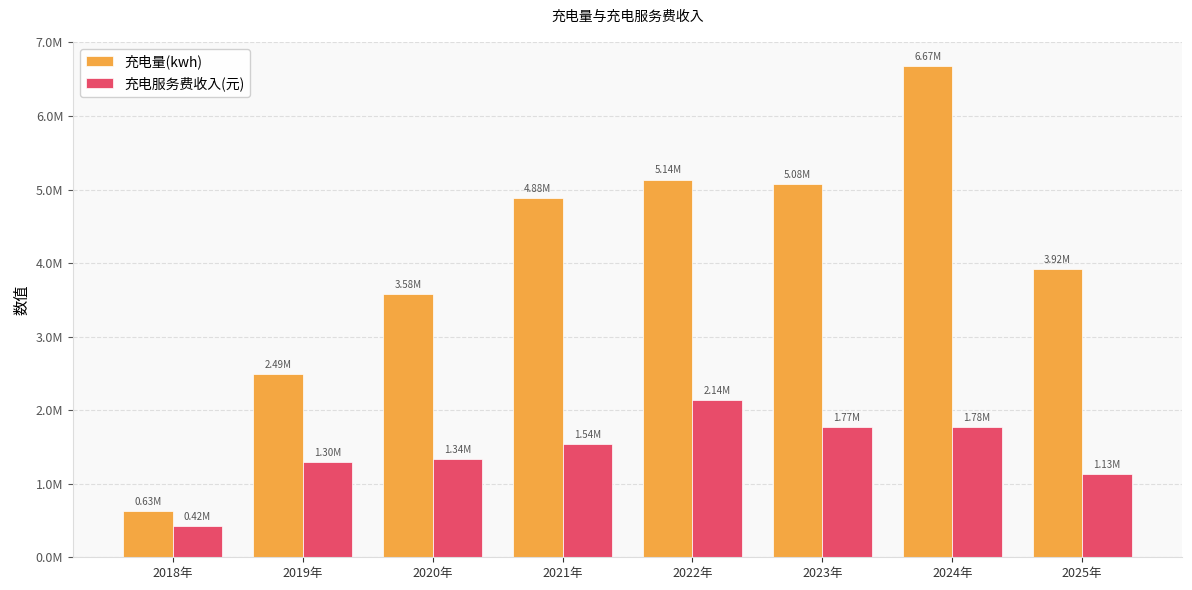

What are all the series names shown in the legend?

充电量(kwh), 充电服务费收入(元)